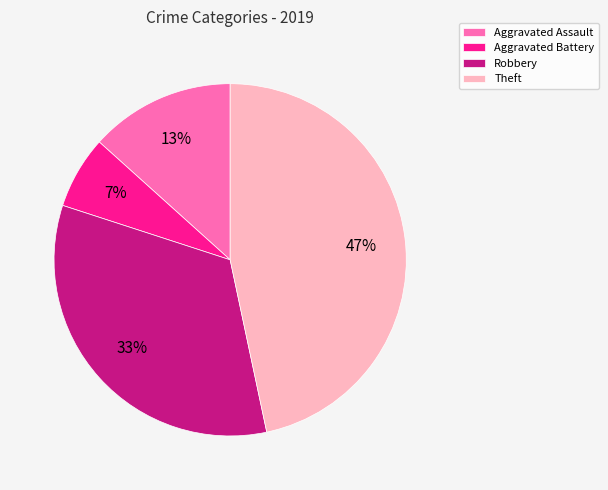

What is the largest slice in the pie chart?

Theft